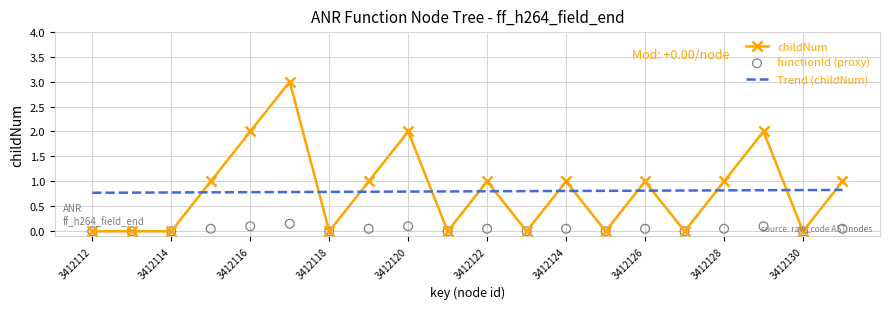

What are all the series names shown in the legend?

childNum, Trend (childNum), functionId (proxy)